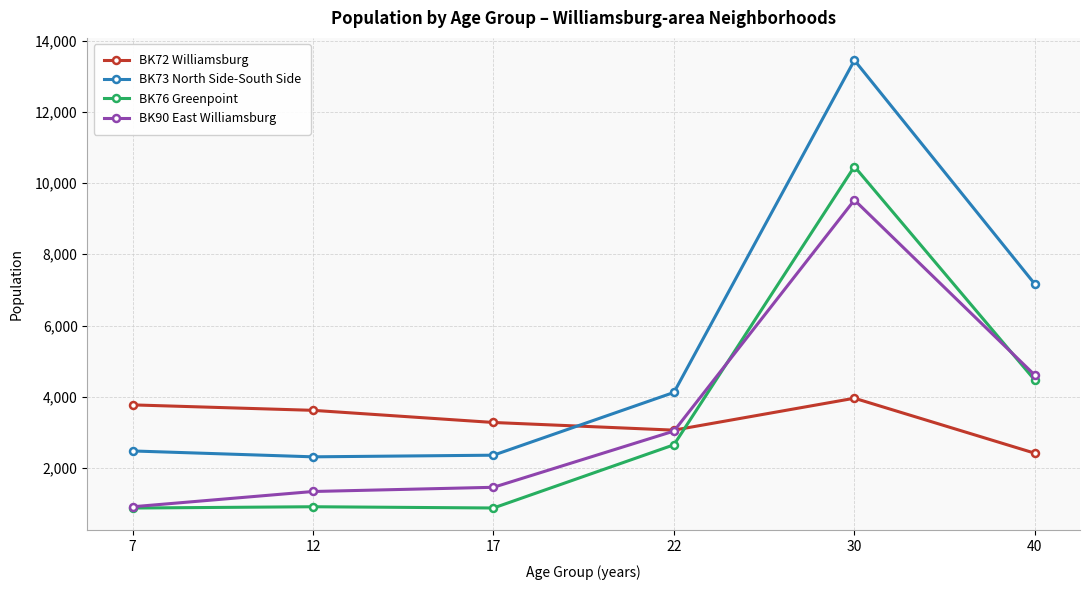

What is the minimum value shown in the chart?

878